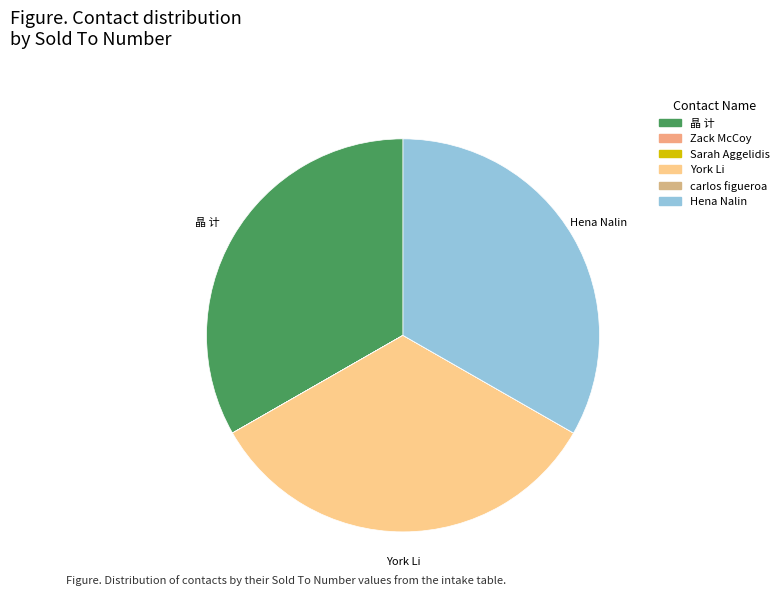

Rank the categories by value from lowest to highest.

Zack McCoy, carlos figueroa, Sarah Aggelidis, Hena Nalin, 晶 计, York Li